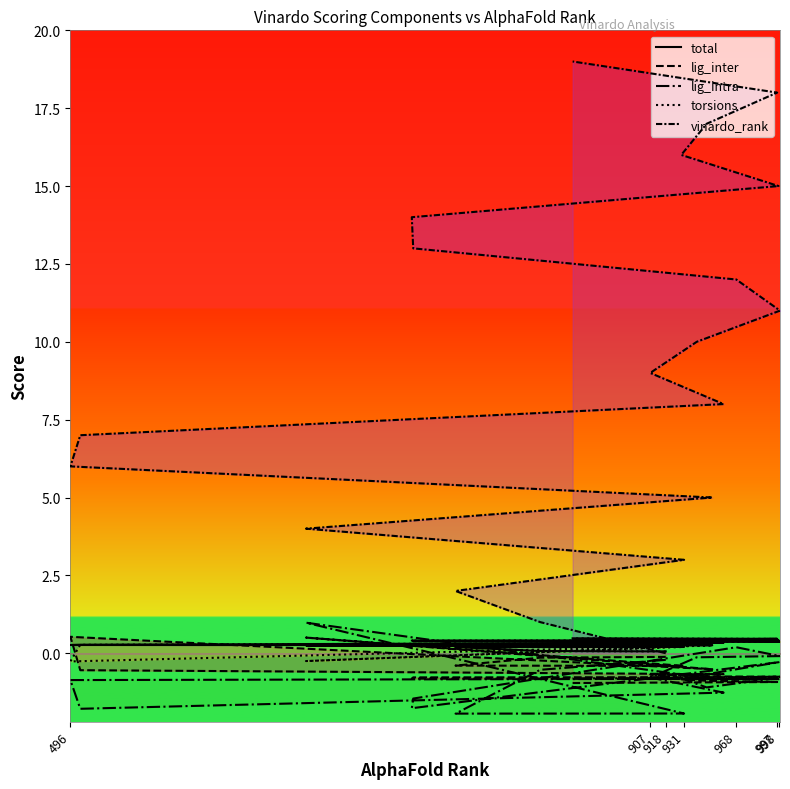

What is the difference between the maximum and minimum values in the total series?

0.4